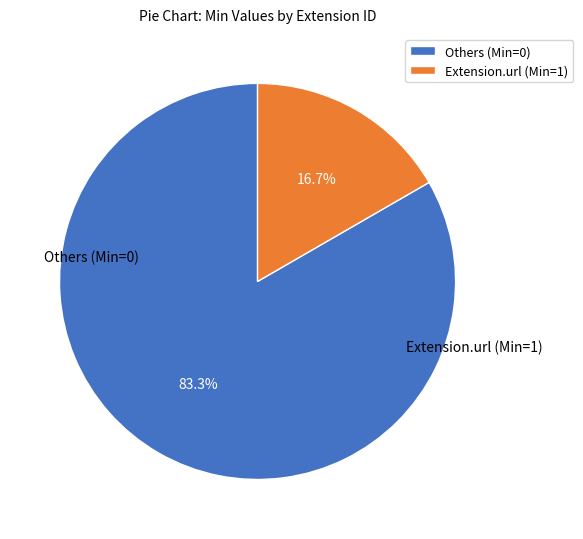

Which category has the smallest portion of the pie?

Extension